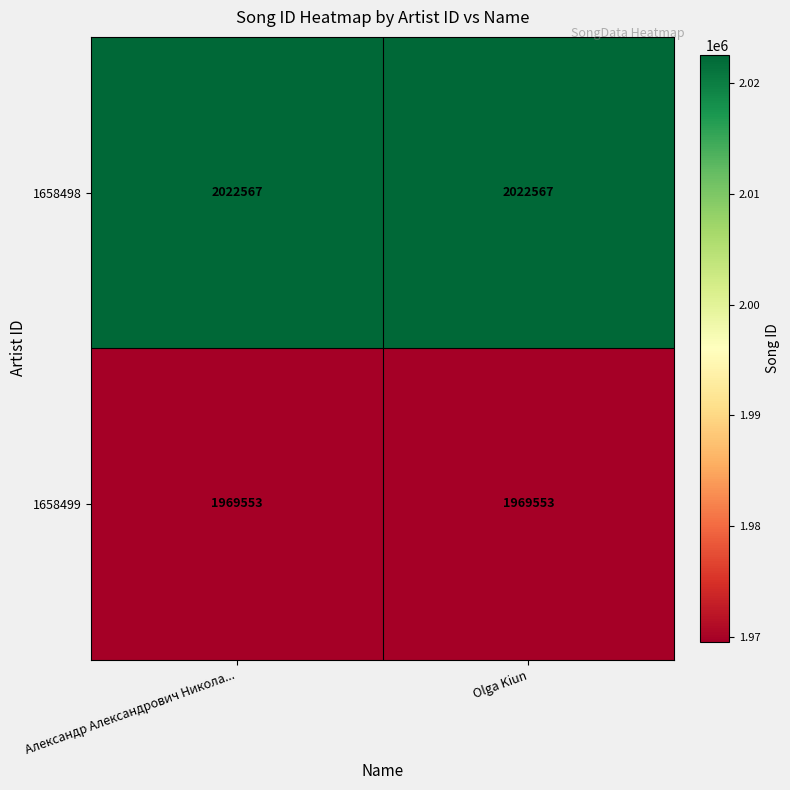

The 1658499 series shows 3216874 at Olga Kiun. True or false?

False